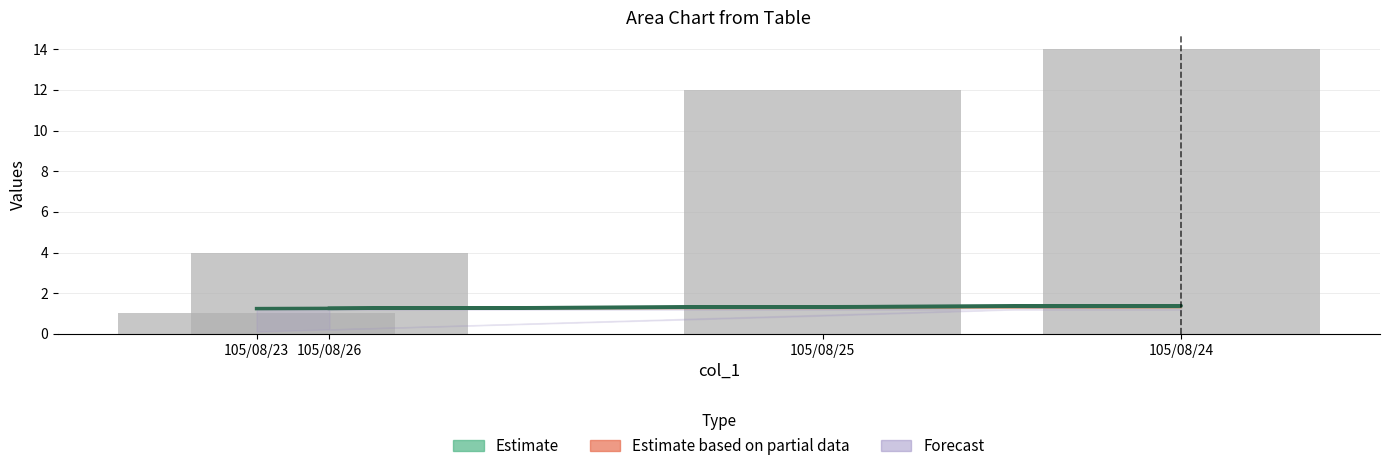

Are the bars grouped side by side (vs. stacked)?

Yes